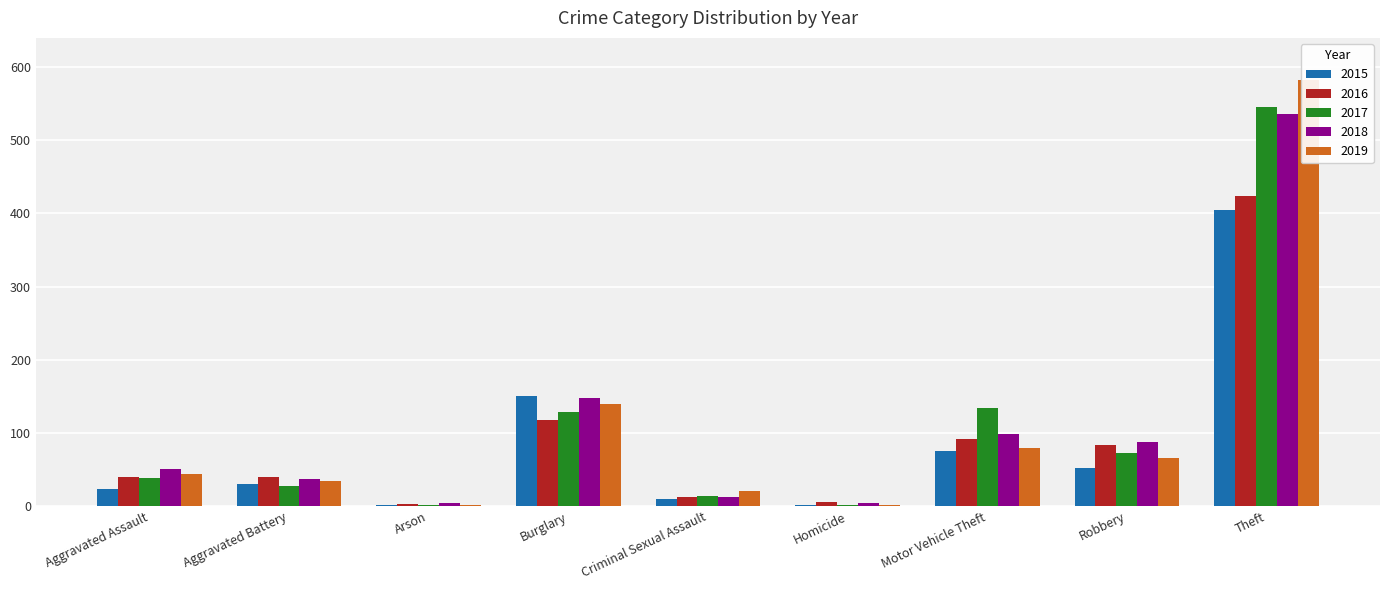

What is the total value across all series at Burglary?

683